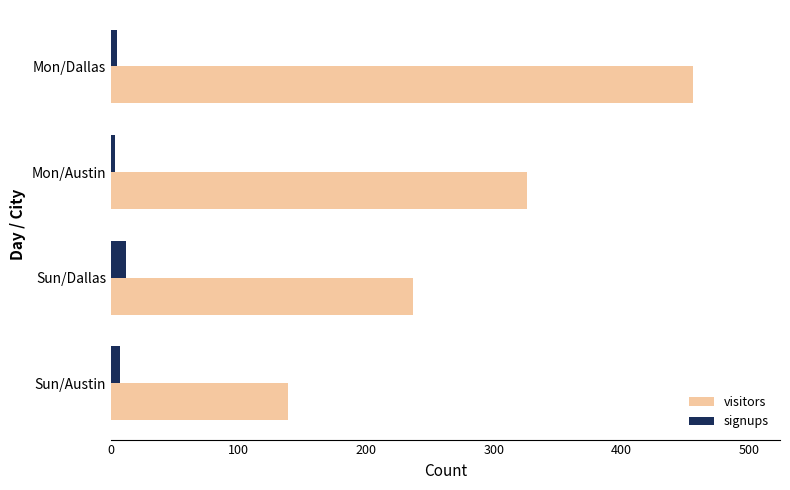

List the series in order of their overall mean, highest first.

visitors, signups